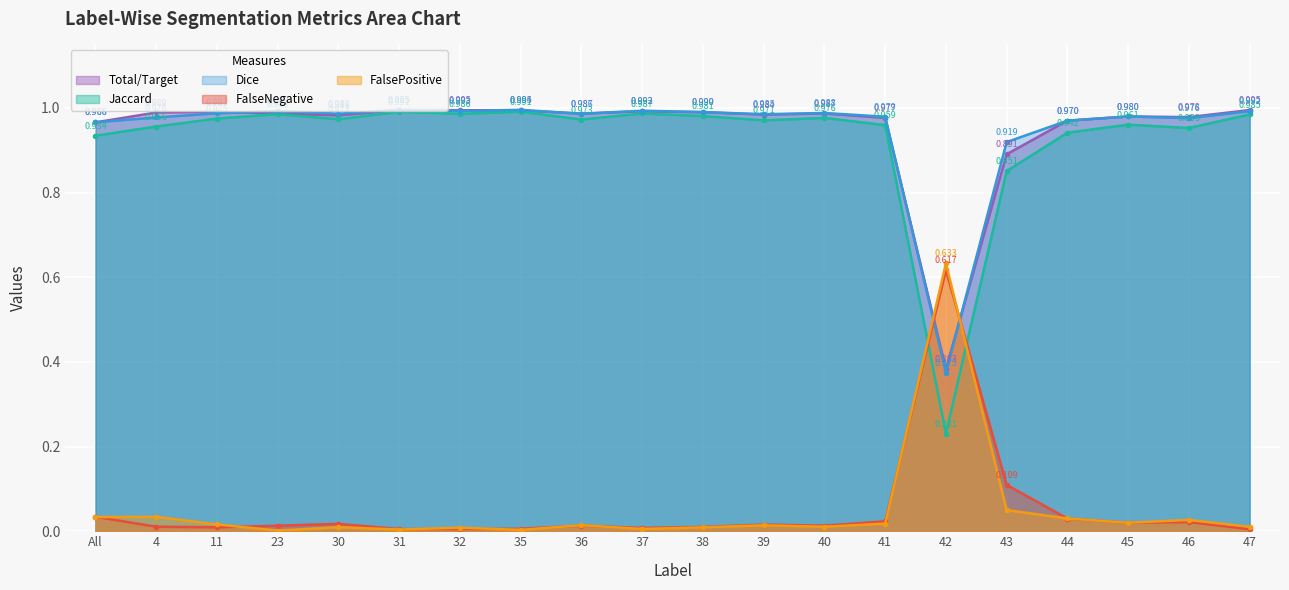

What is the difference between the highest and lowest values at 47?

1.0